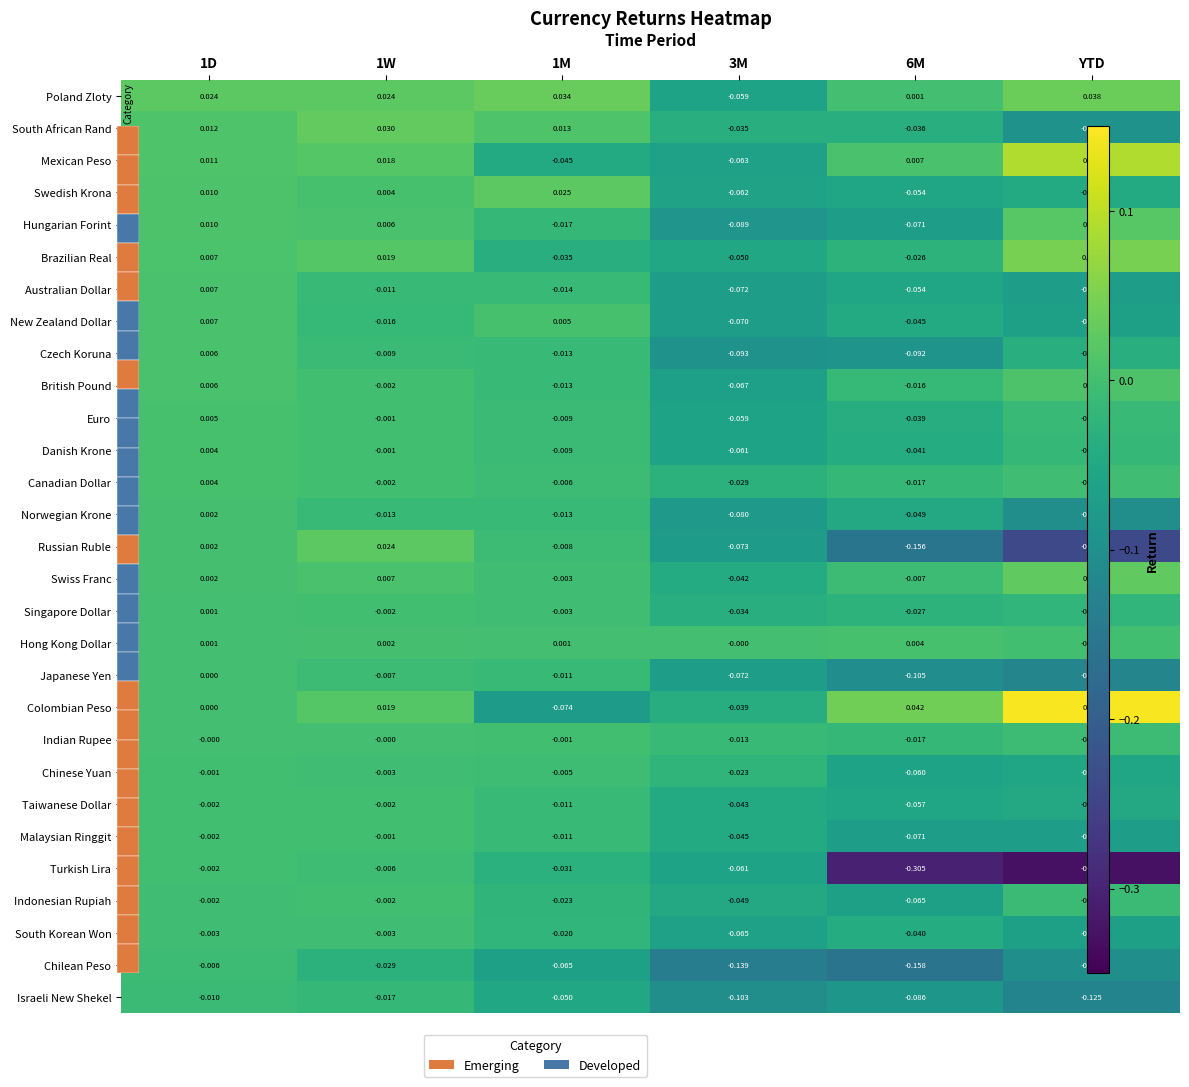

Is the value of Singapore Dollar at 3M greater than the value of South Korean Won at 1W?

No